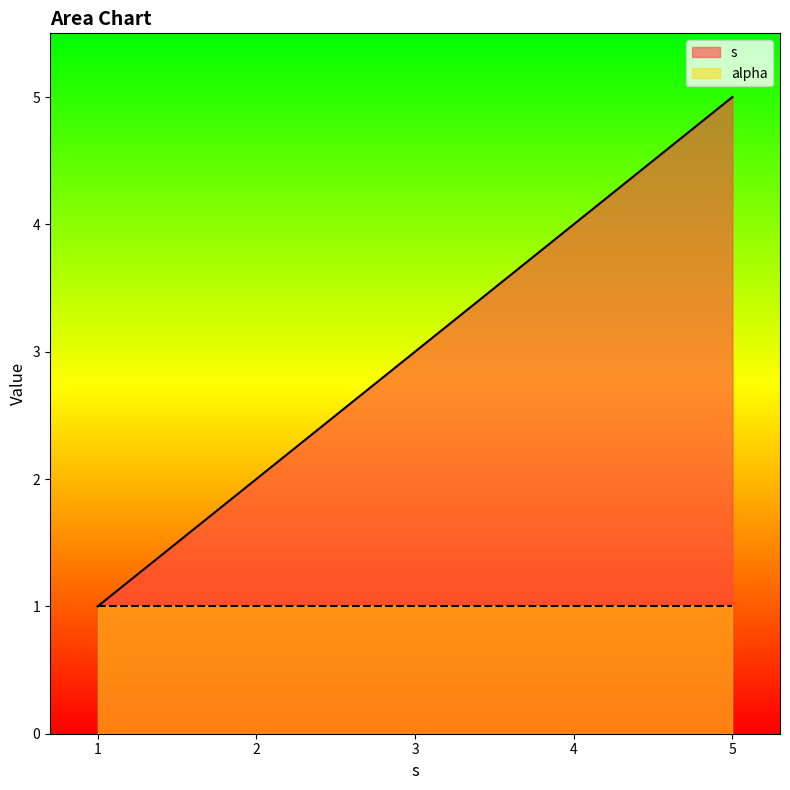

What is the difference between the maximum and second lowest values?

3